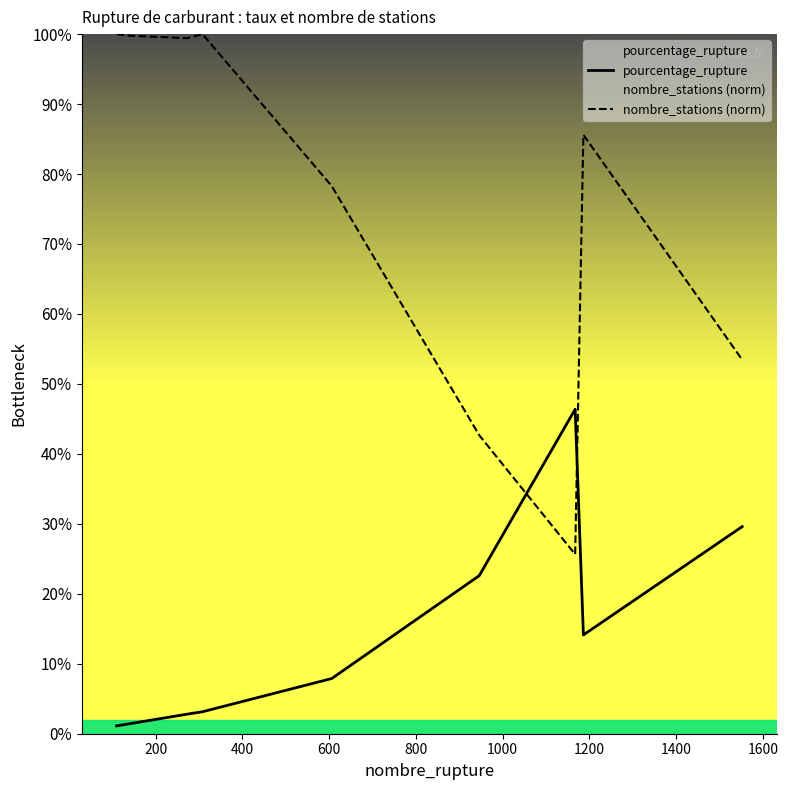

Which series has the largest total across all categories?

nombre_stations (norm)